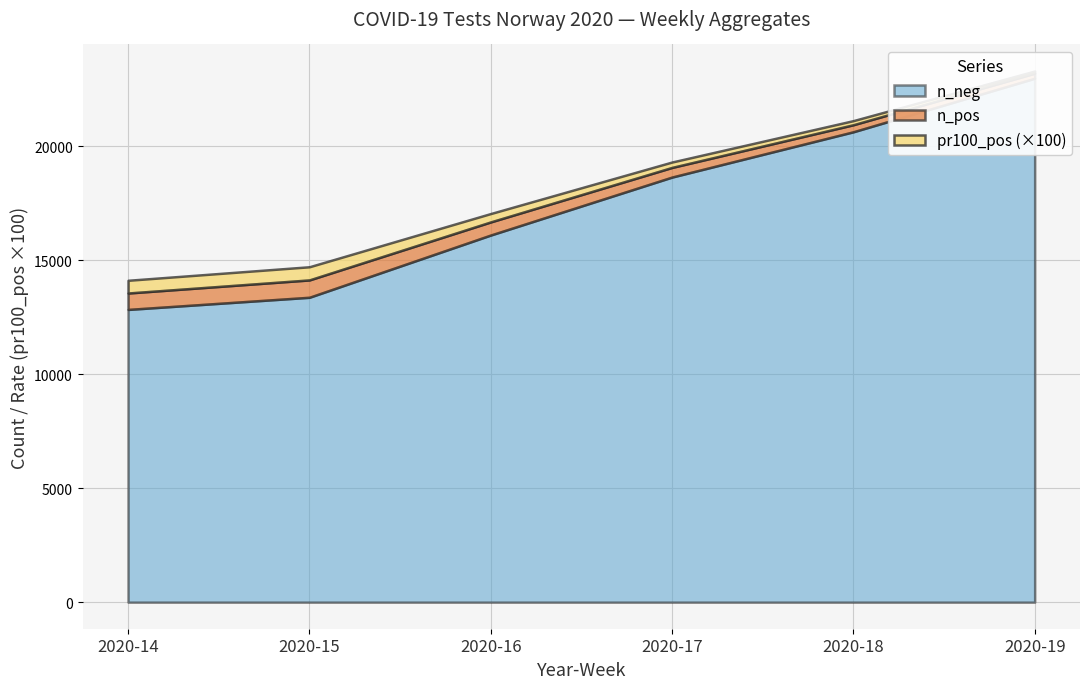

At which category does n_pos reach its first local valley?

2020-18